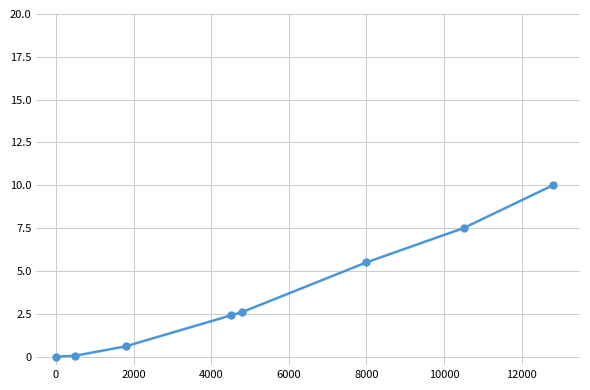

True or false: there are more than 1 points higher than both neighbors.

False